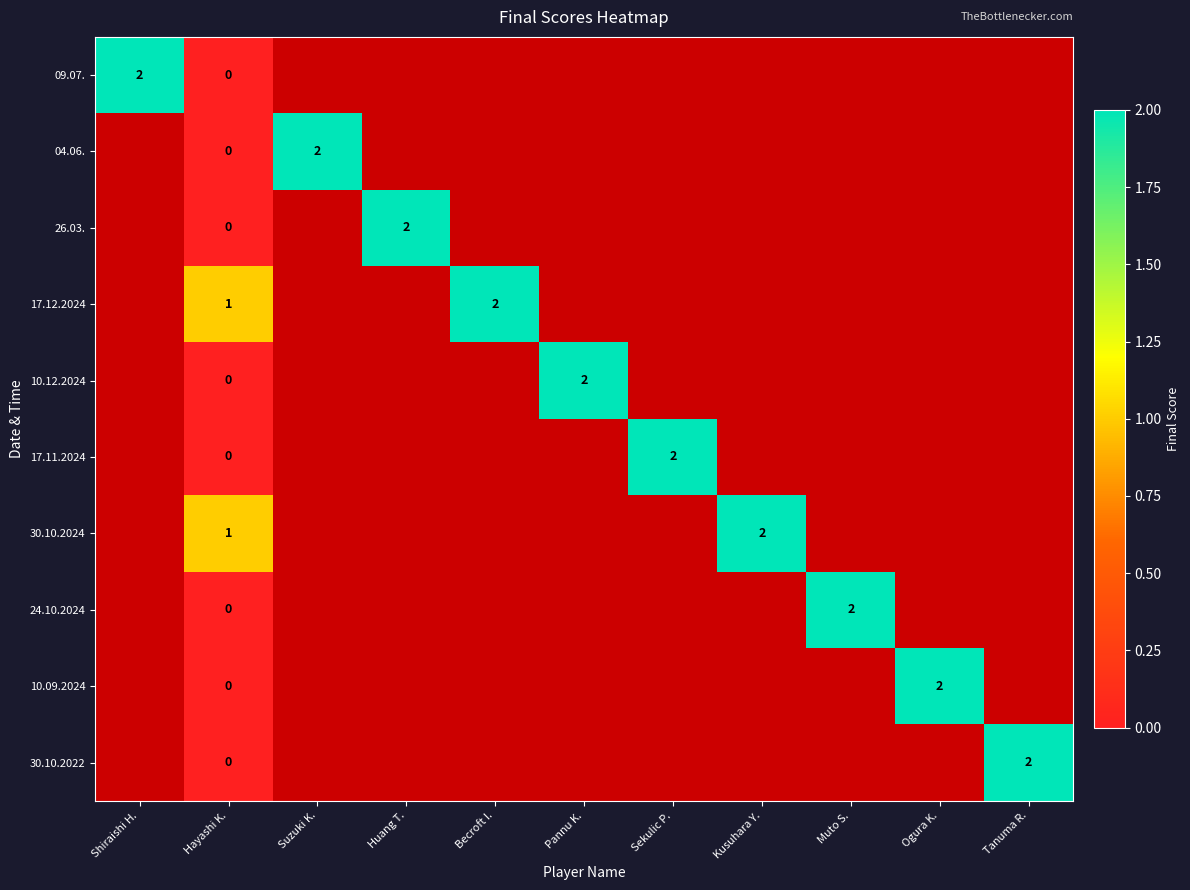

Between Kusuhara Y. and Suzuki K., which is larger?

Suzuki K.